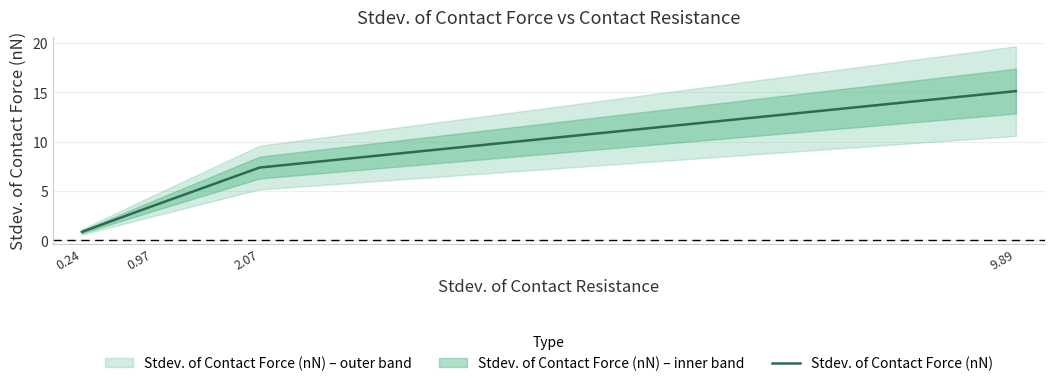

What is the sum of the values at 2.07 and 0.97?

10.9